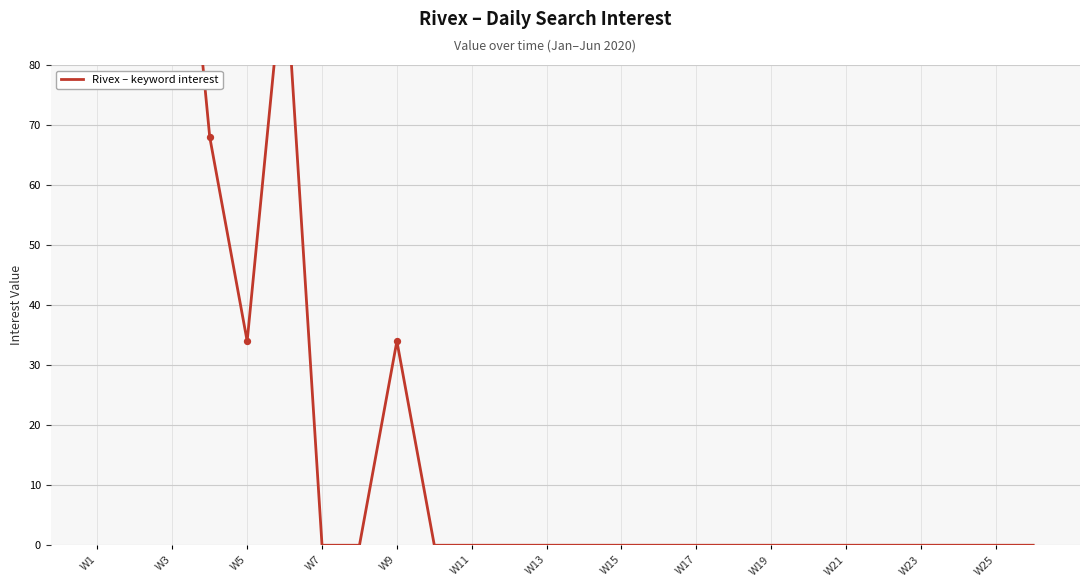

Between 21 and 18, which is larger?

21